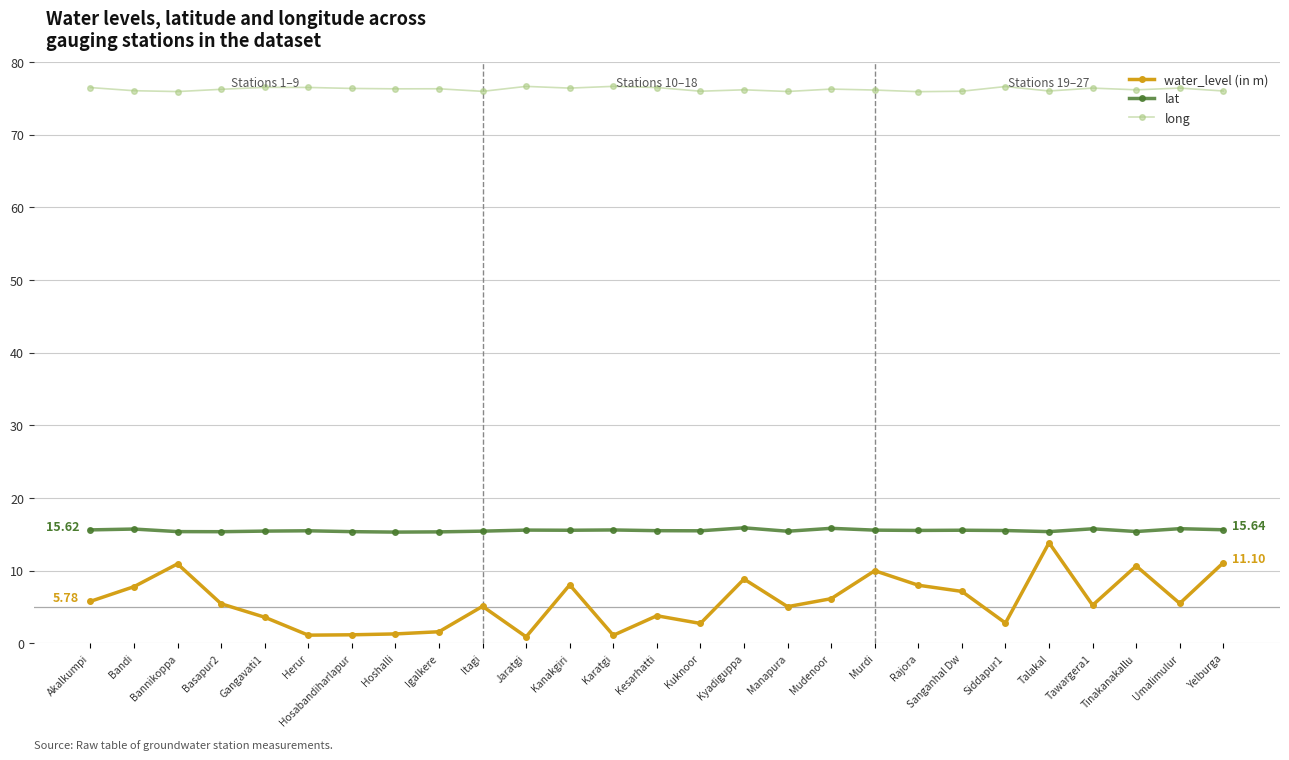

At Akalkumpi, list the series in order from smallest to largest.

water_level (in m), lat, long